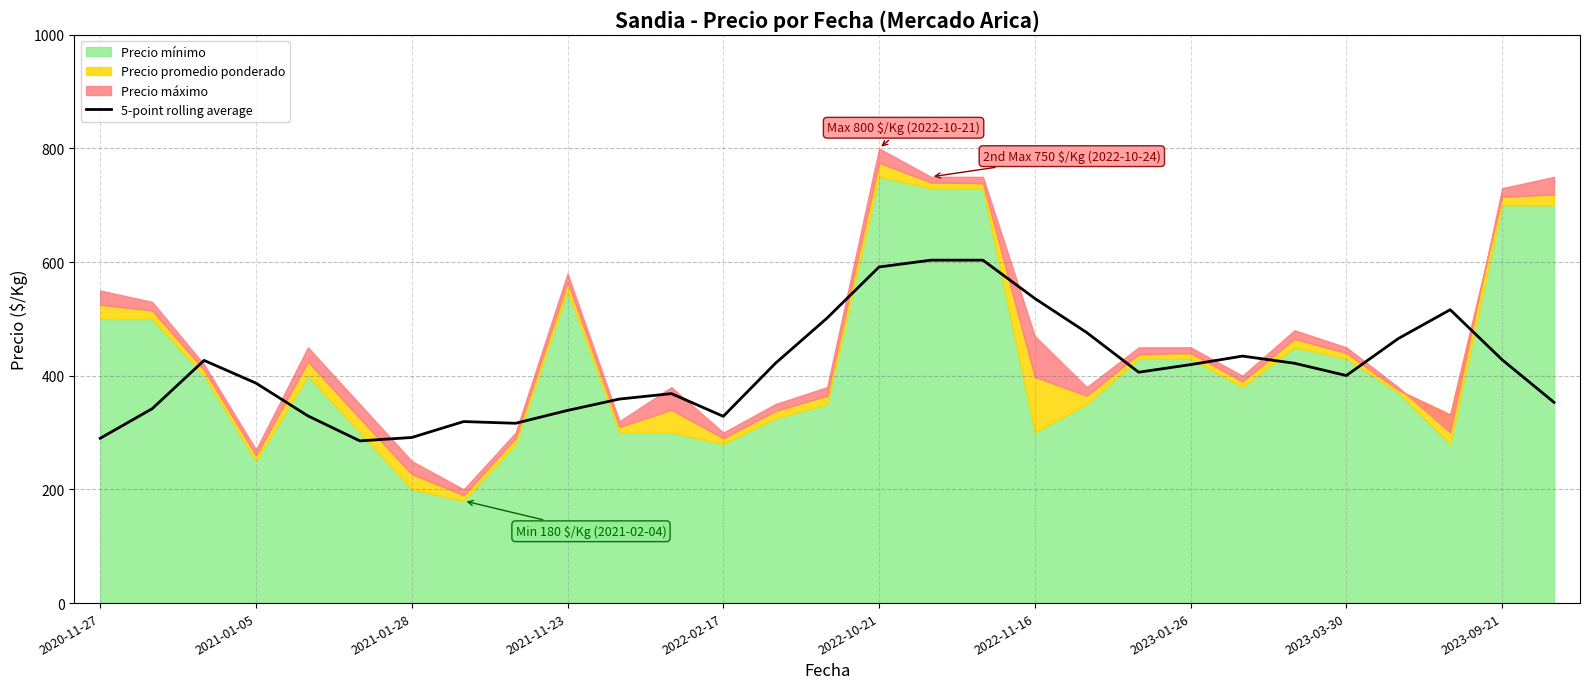

How many values are below 406?

14